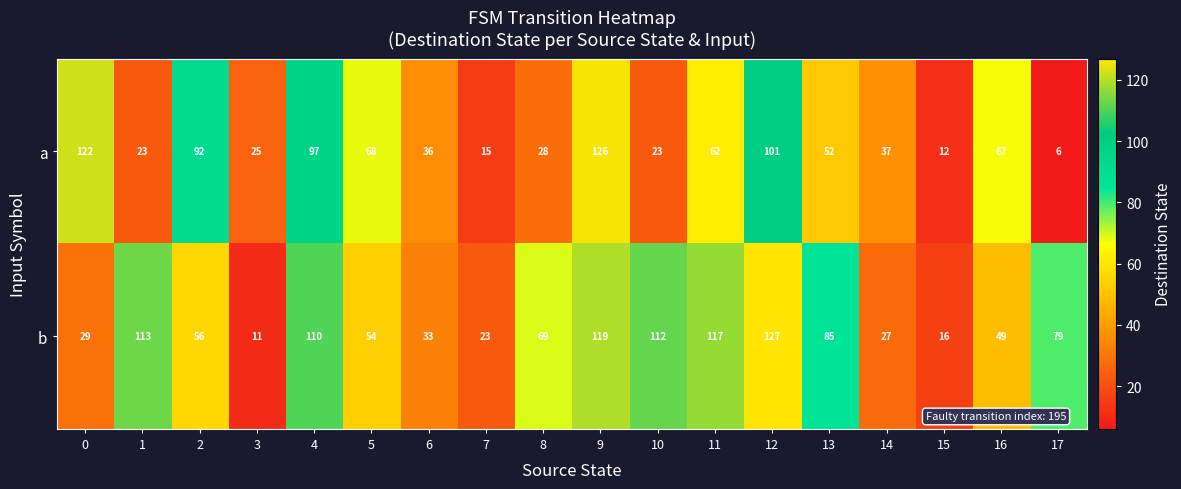

Rank the series at 3 from lowest to highest value.

b, a